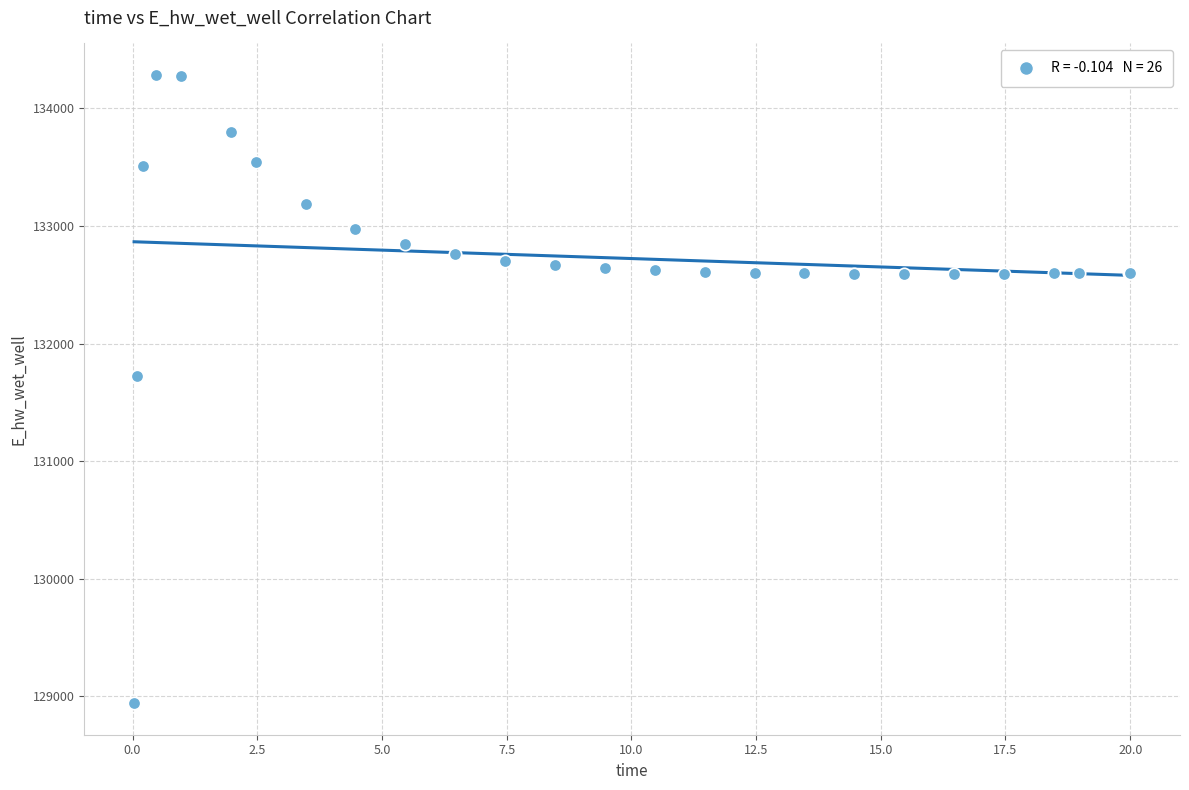

What Y value in the scatter plot is closest to 131612?

131728.2